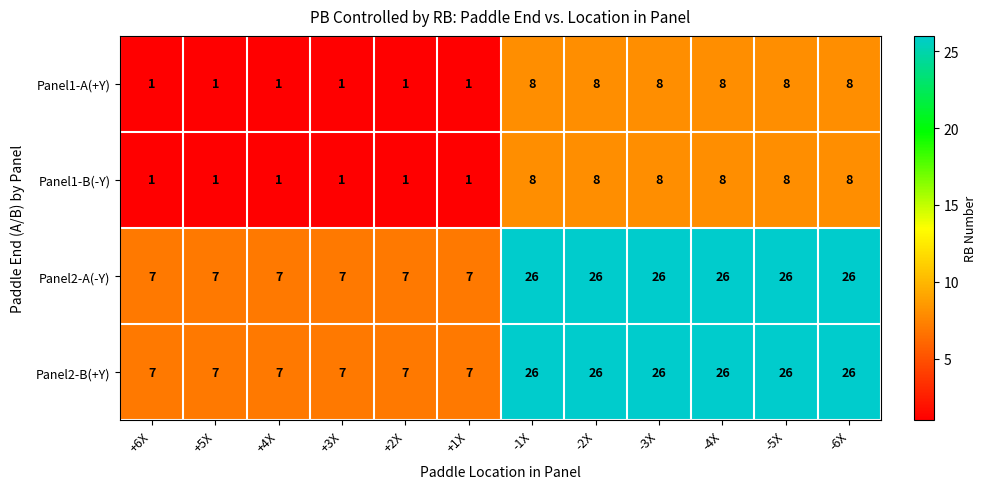

At how many categories does at least one series exceed 5?

12